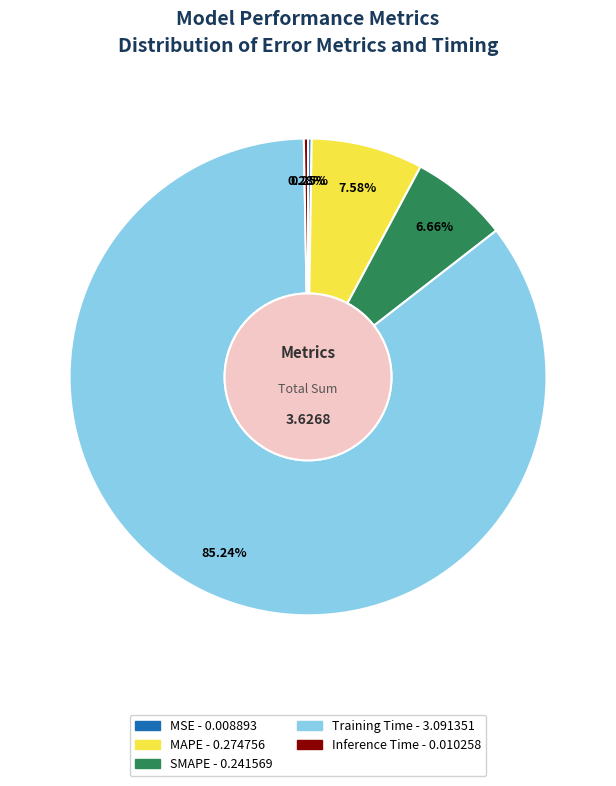

To the nearest percent, what is the combined percentage of SMAPE and MAPE?

14%